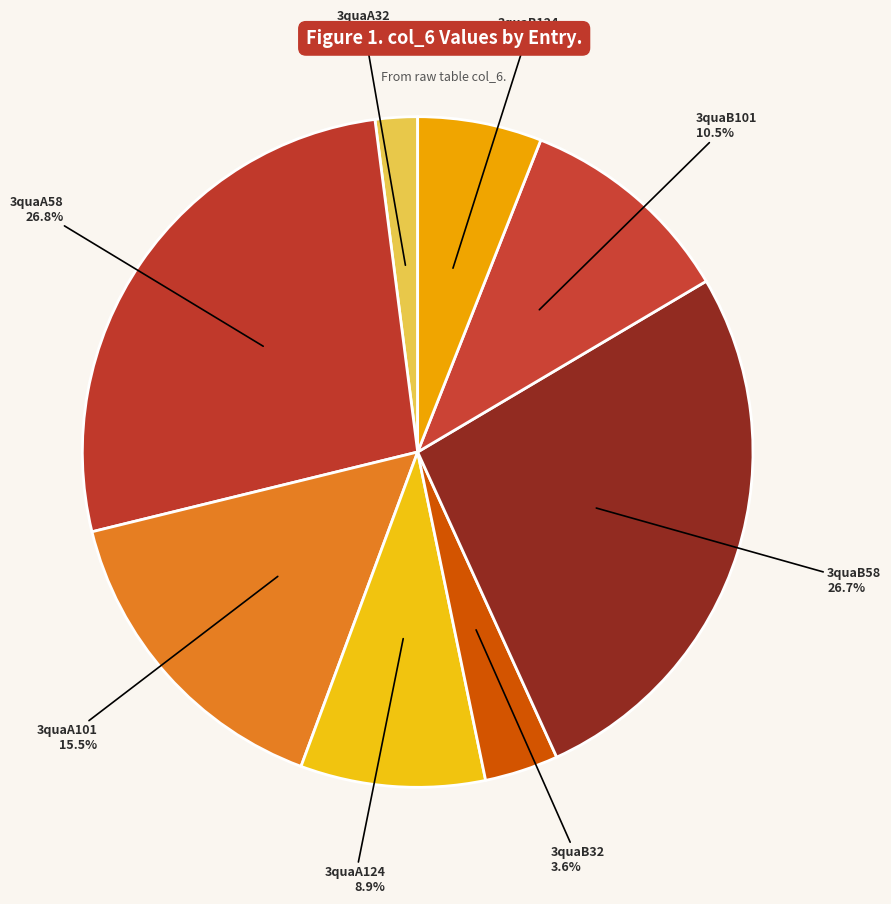

Count the number of slices in the pie.

8